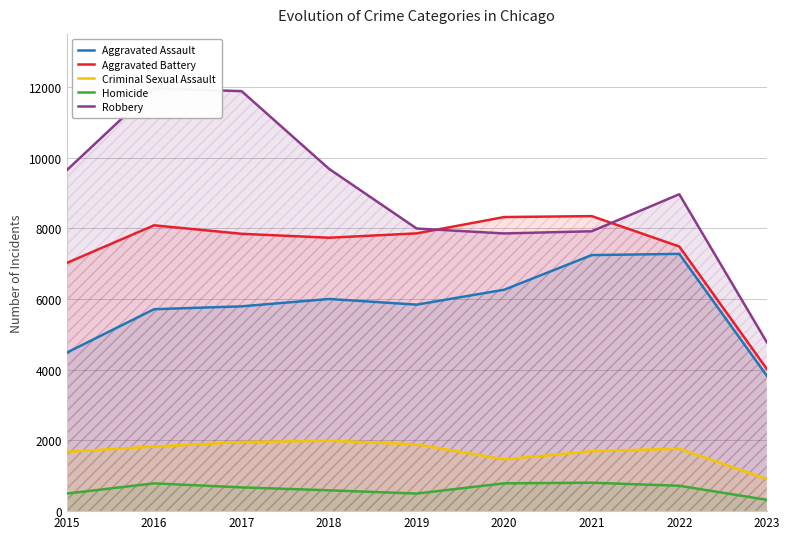

True or false: Robbery has more than 1 points higher than both neighbors.

True